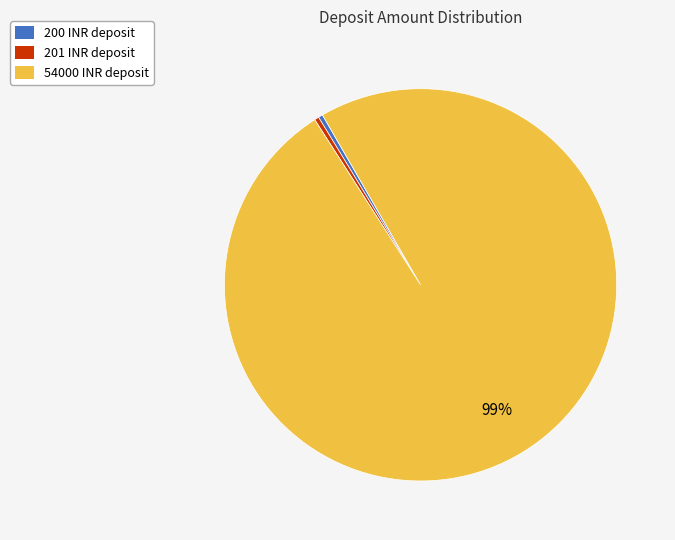

What is the largest slice in the pie chart?

54000 INR